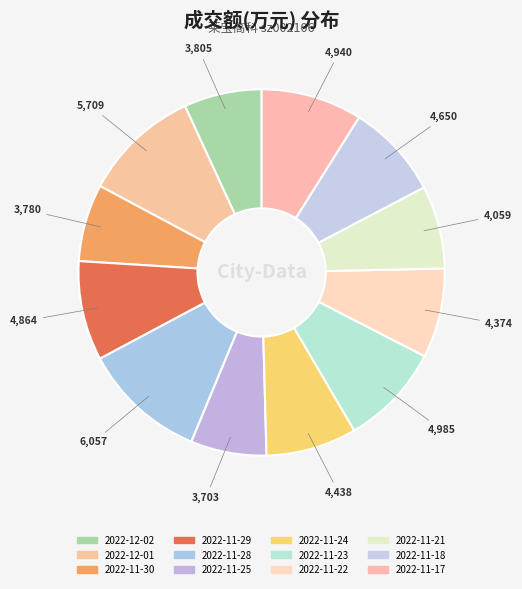

To the nearest percent, what is the difference between the 2022-11-18 and 2022-11-21 slice percentages?

1%